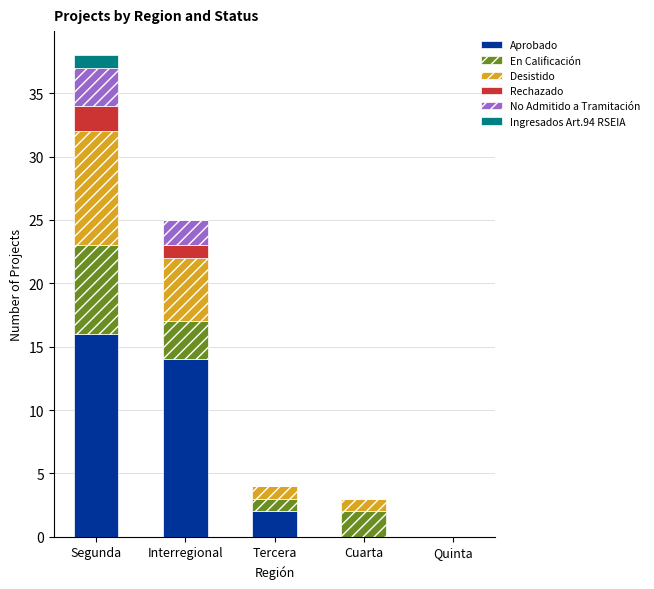

At which category is the sum across all series the highest?

Segunda